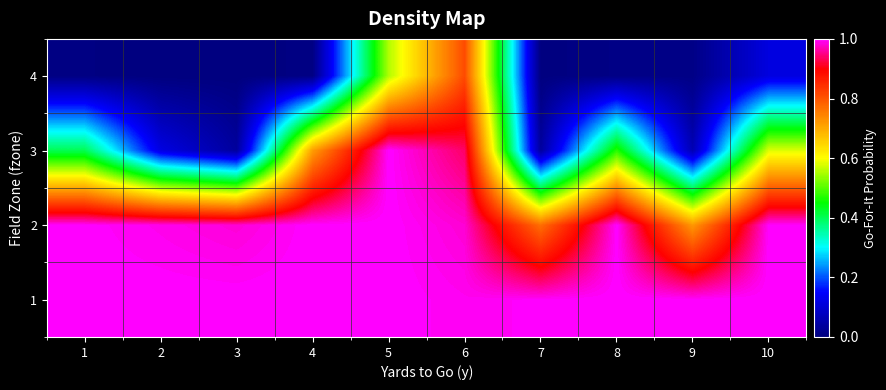

What is the difference between the highest and lowest values at 4?

1.0